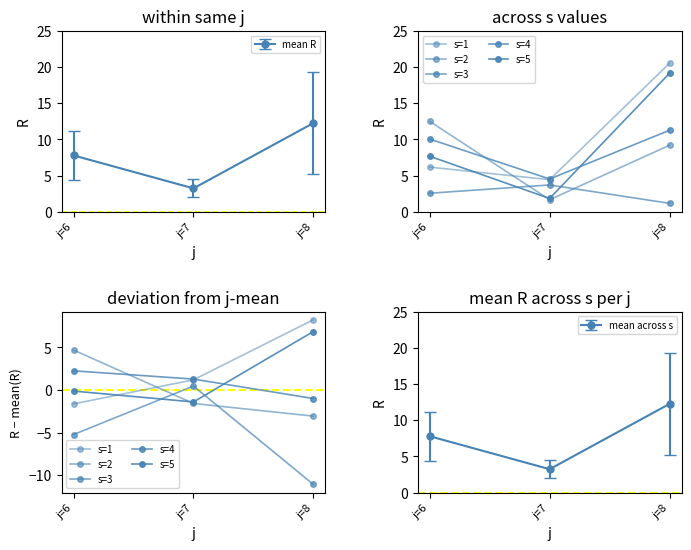

What is the smallest value displayed?

-11.1